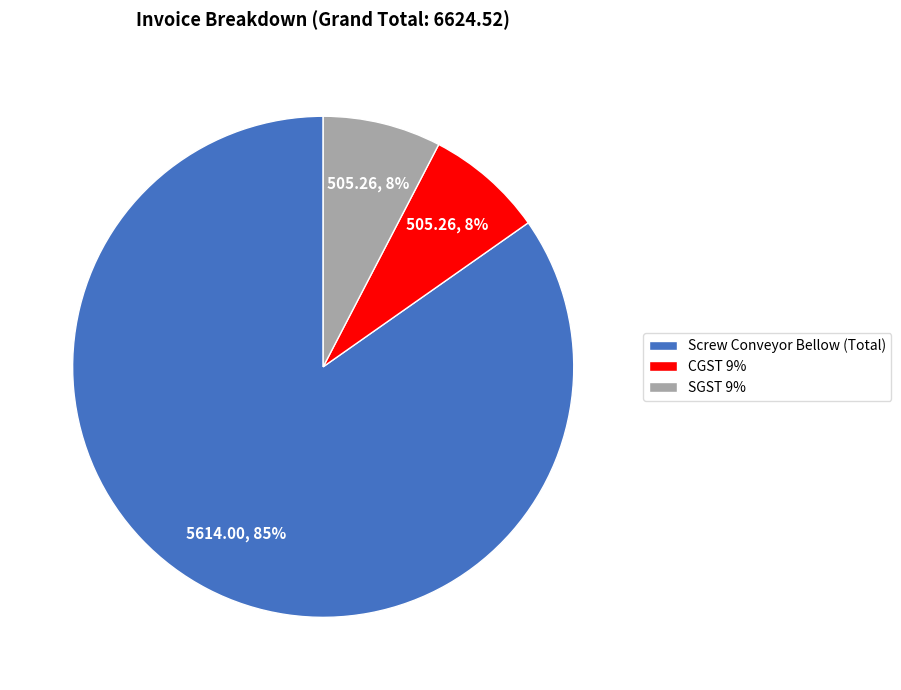

True or false: CGST 9% accounts for 1% of the total.

False